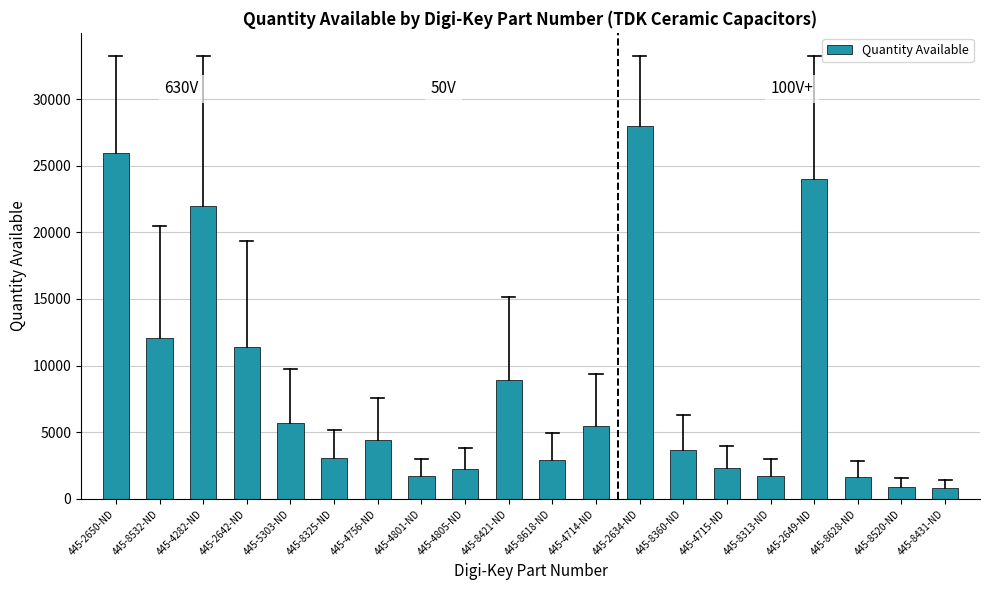

What is the average value?

8452